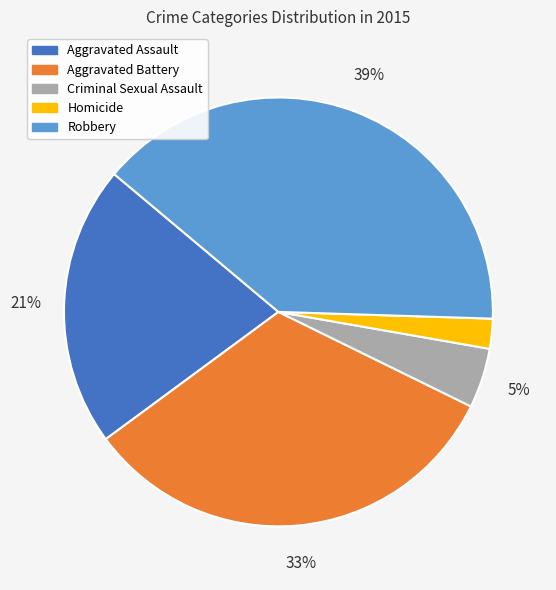

Does Homicide represent more than half of the total?

No